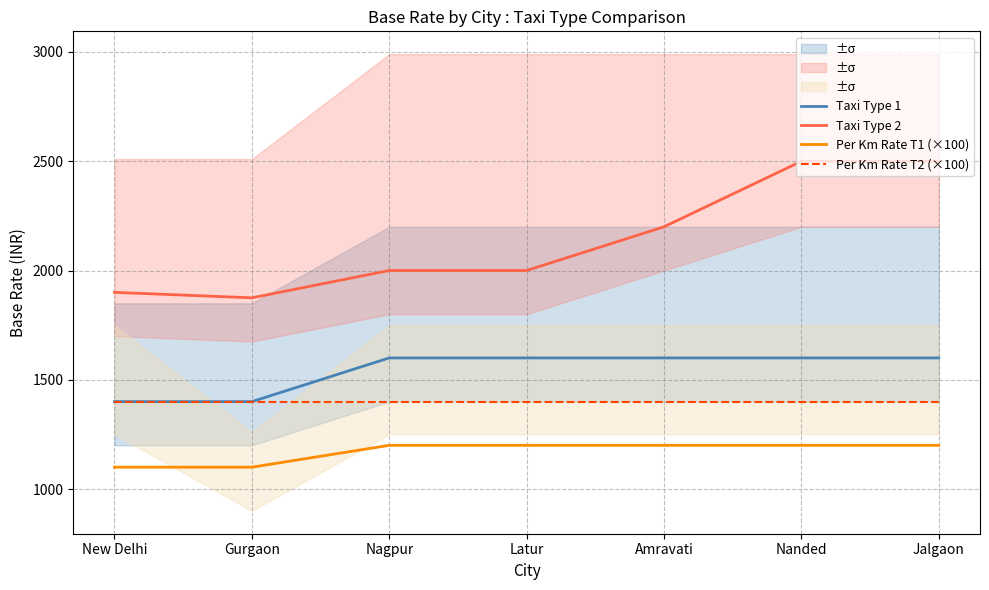

What is the label of the 1st point from the left?

New Delhi